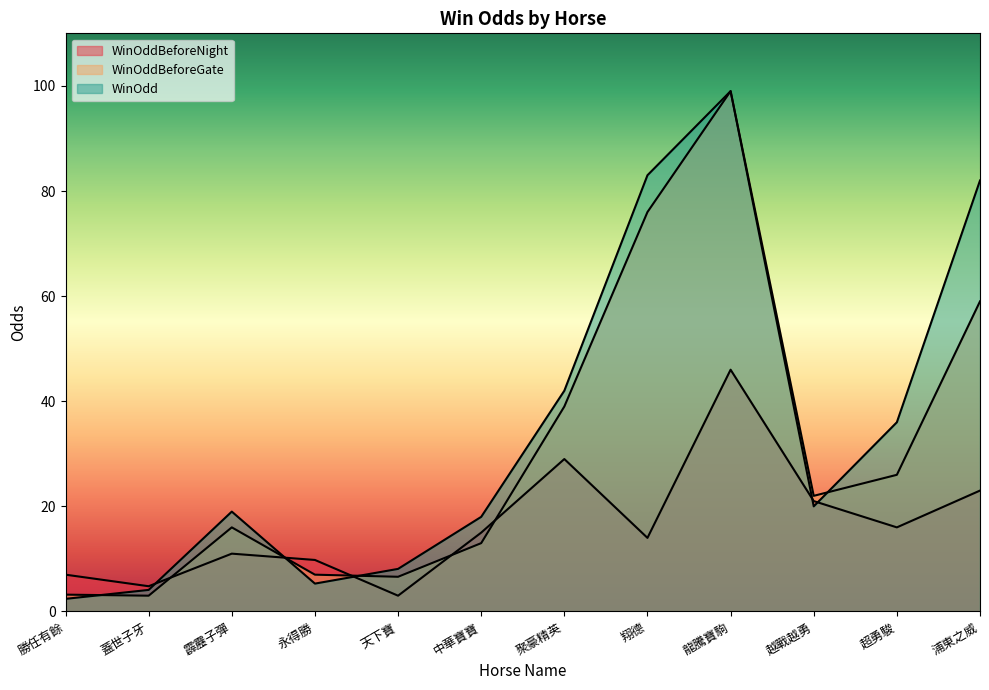

What is the difference between the WinOdd values at 勝任有餘 and 龍騰寶駒?

96.6